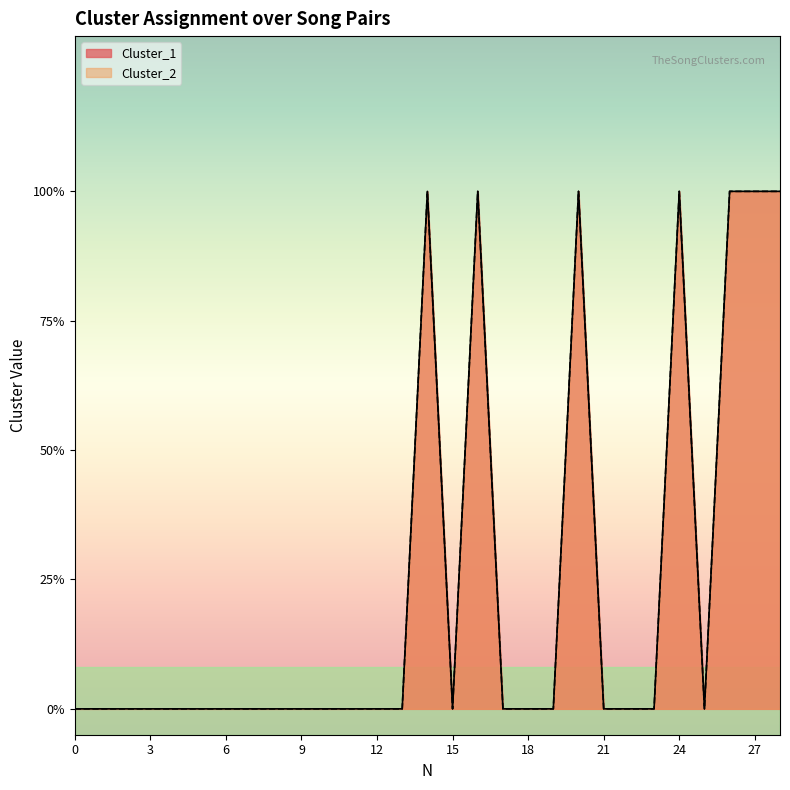

True or false: Cluster_2 and Cluster_1 cross at least once.

False